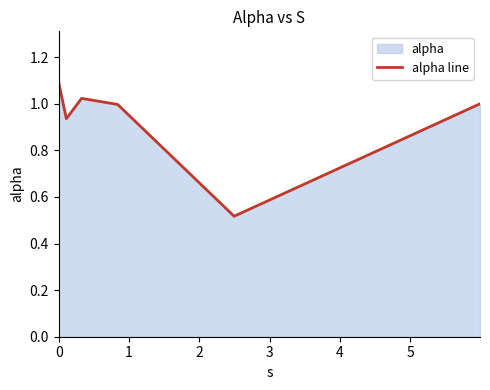

What is the maximum value shown in the chart?

1.1